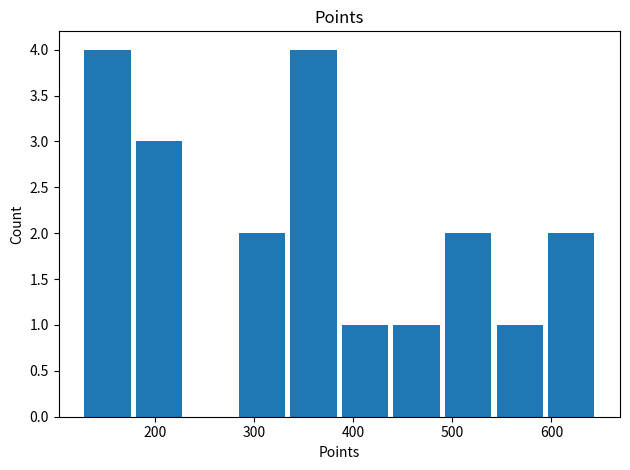

Reading left to right, what are all the values shown in this chart?

4	3	0	2	4	1	1	2	1	2